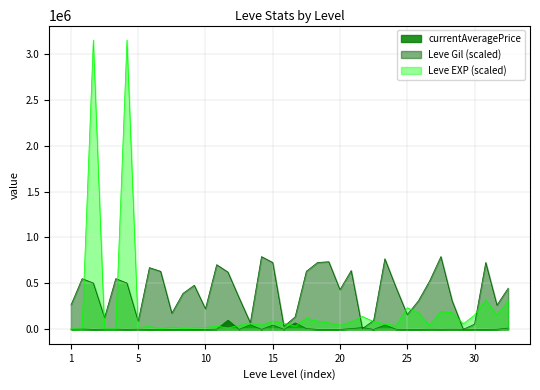

Rank the series by their maximum value, from highest to lowest.

Leve EXP (scaled), Leve Gil (scaled), currentAveragePrice